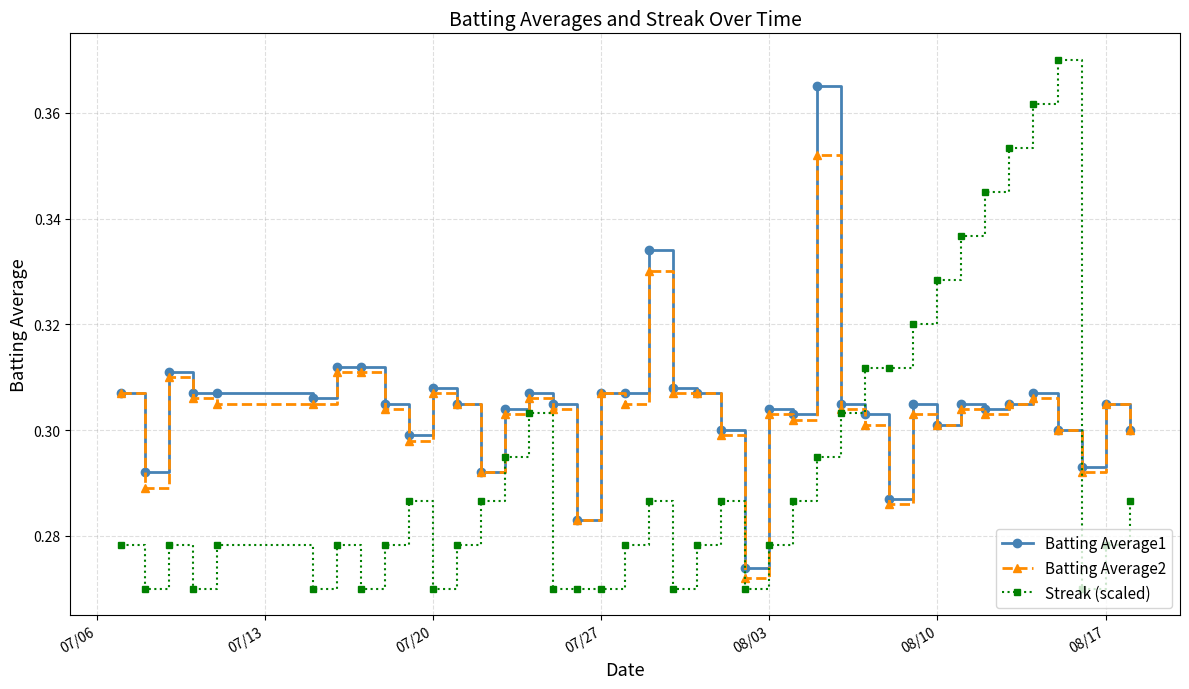

How many lines are shown in the chart?

3